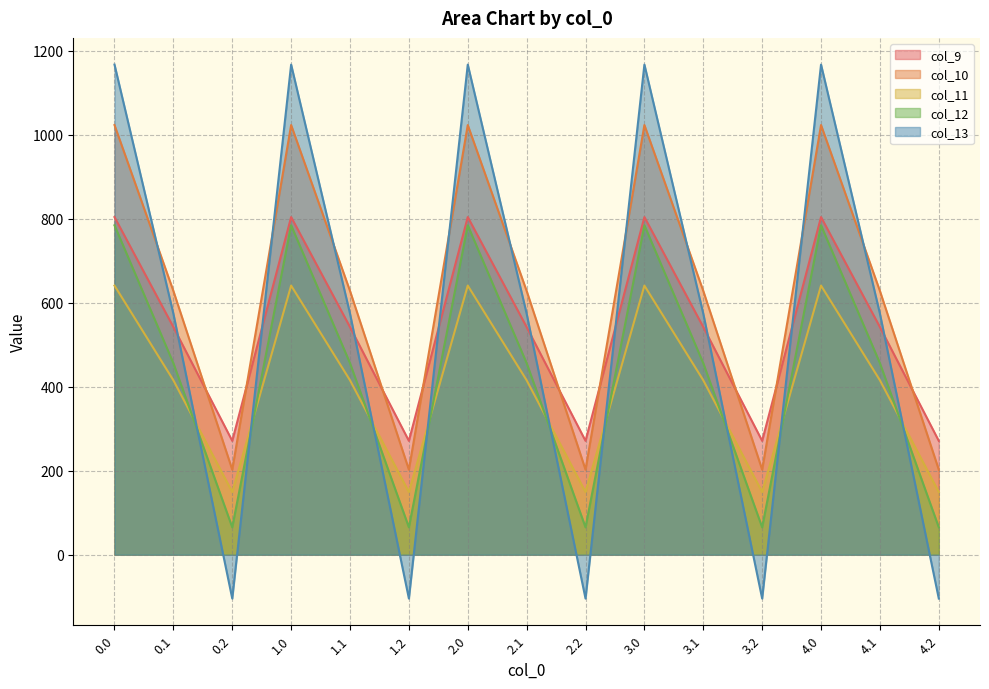

How many values in the col_9 series exceed 542?

10